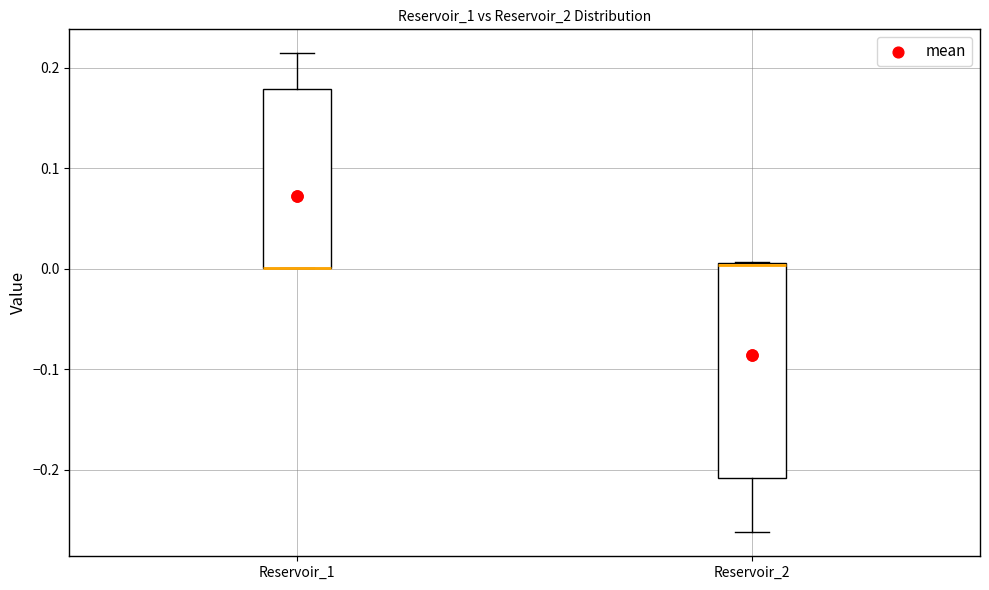

Reading left to right, read every box against the y-axis: the position of its median line, the range the box covers, and the ends of its whiskers. The values are not printed on the chart, so give them approximately, as read against the axis.

Reservoir_1: median 0.00 (drawn on the box's lower edge), box 0.00 to 0.18, whiskers 0.00 to 0.21
Reservoir_2: median 0.00 (drawn on the box's upper edge), box -0.21 to 0.01, whiskers -0.26 to 0.01